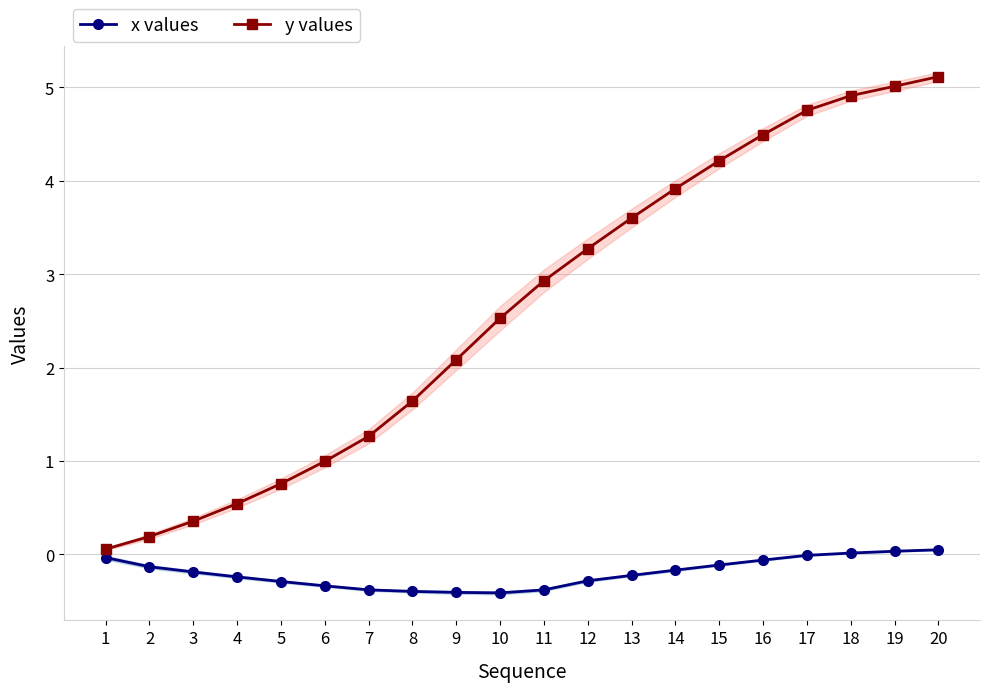

The value of x values at 17 is -0.0. True or false?

True